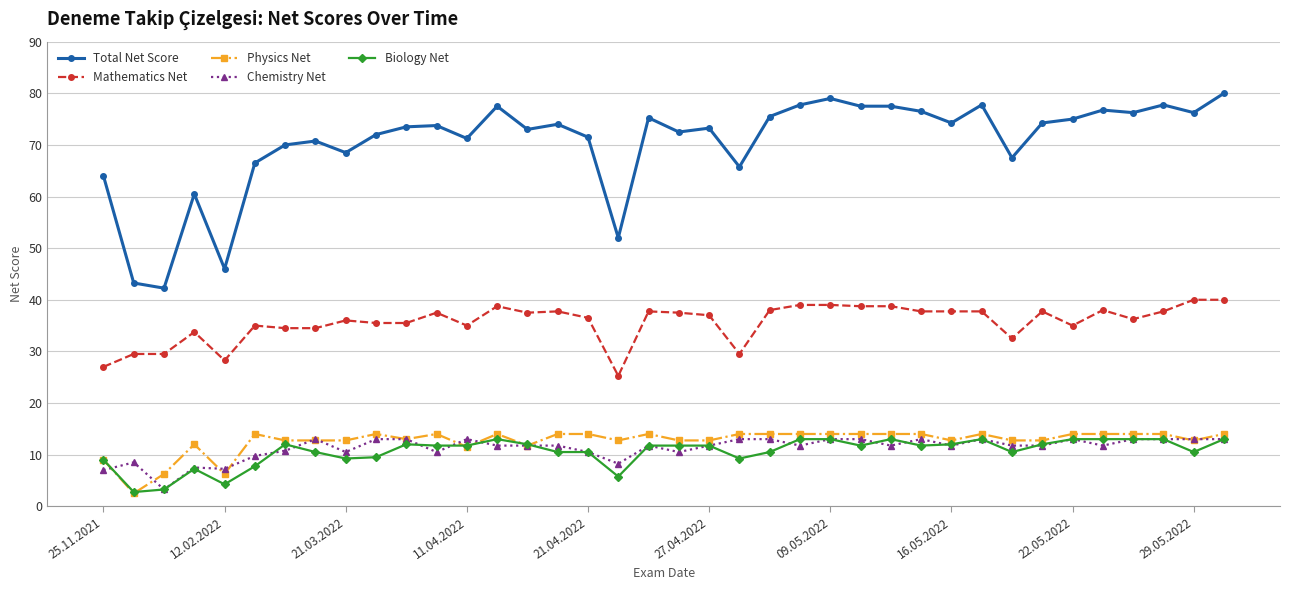

What is the value of the Total Net Score point at the 9th from the left?

68.5